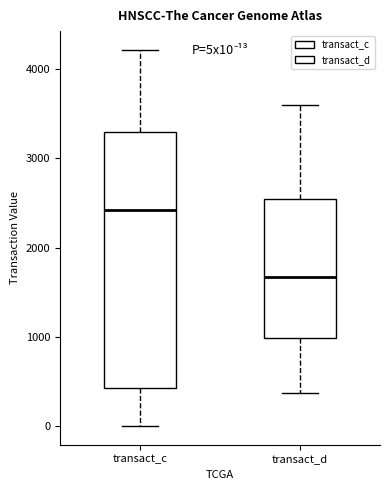

Comparing the boxes themselves (not the whiskers), which one is the tallest?

transact_c